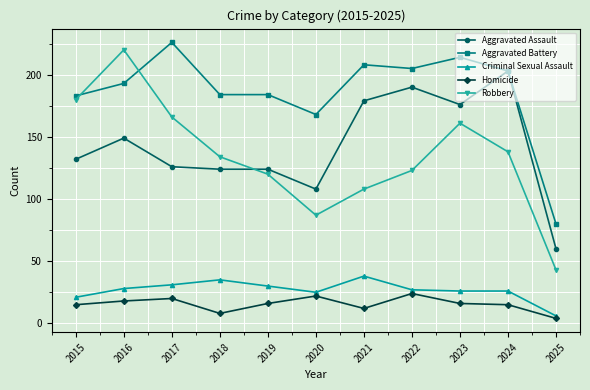

How many categories are shown in the chart?

11